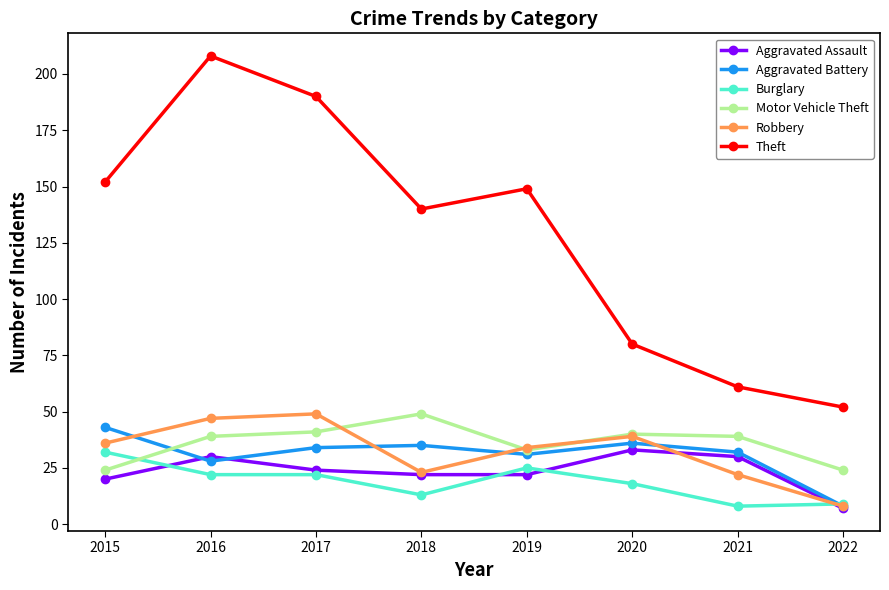

How many interior local peaks does the Robbery series have?

2